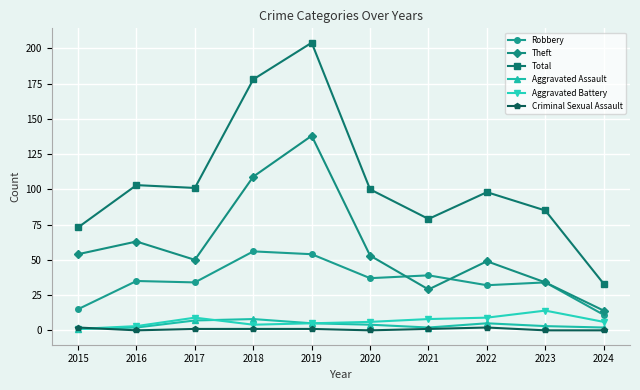

Which series has the largest total across all categories?

Total